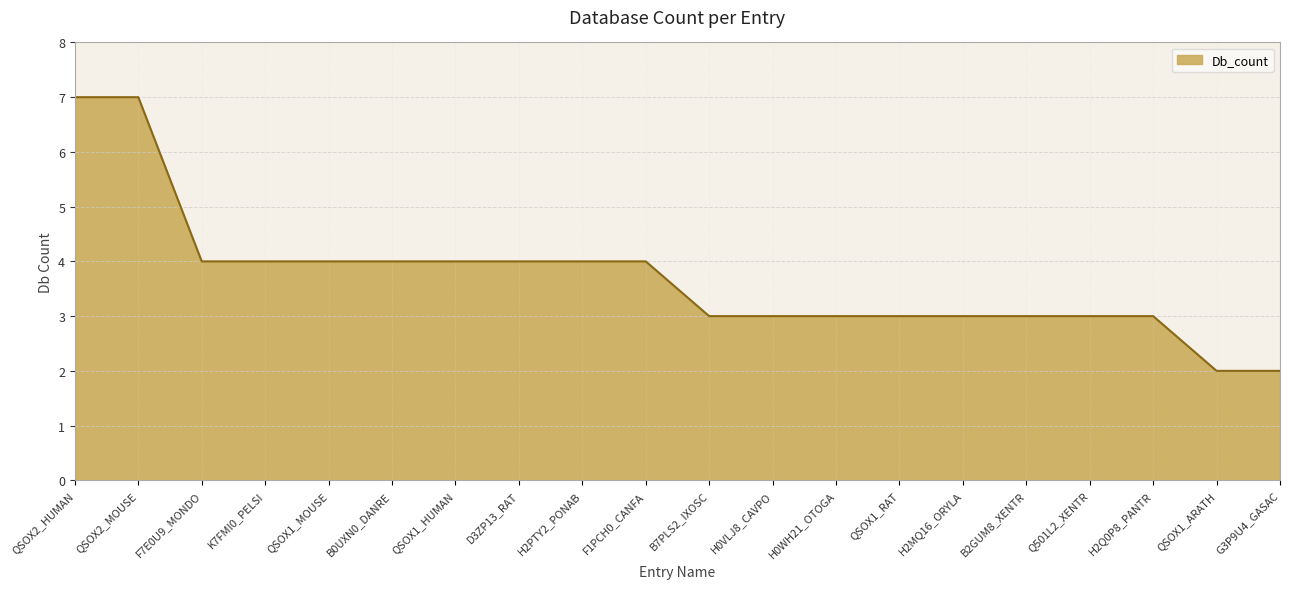

Reading left to right, extract all data points from this chart.

7	7	4	4	4	4	4	4	4	4	3	3	3	3	3	3	3	3	2	2